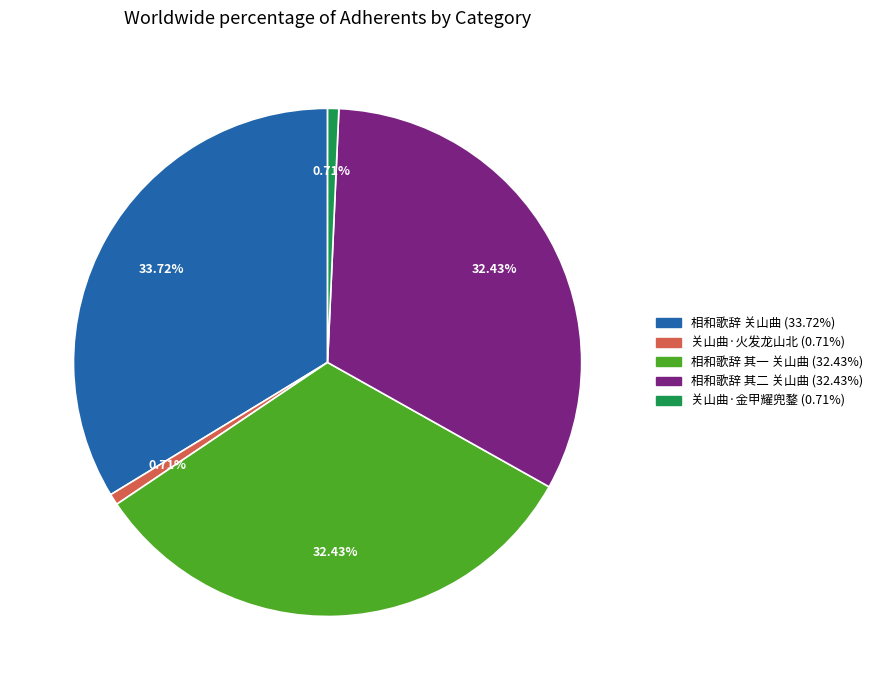

Combined, do 相和歌辞 其一 关山曲 and 相和歌辞 其二 关山曲 account for over 50%?

Yes